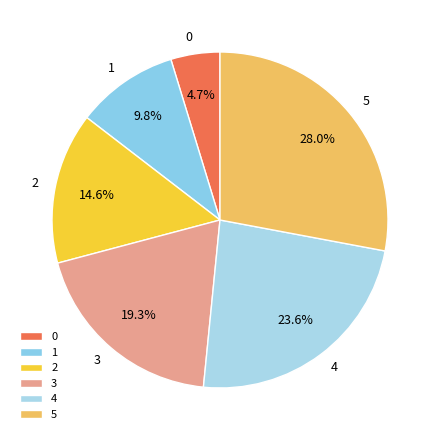

True or false: 5 accounts for 28% of the total.

True